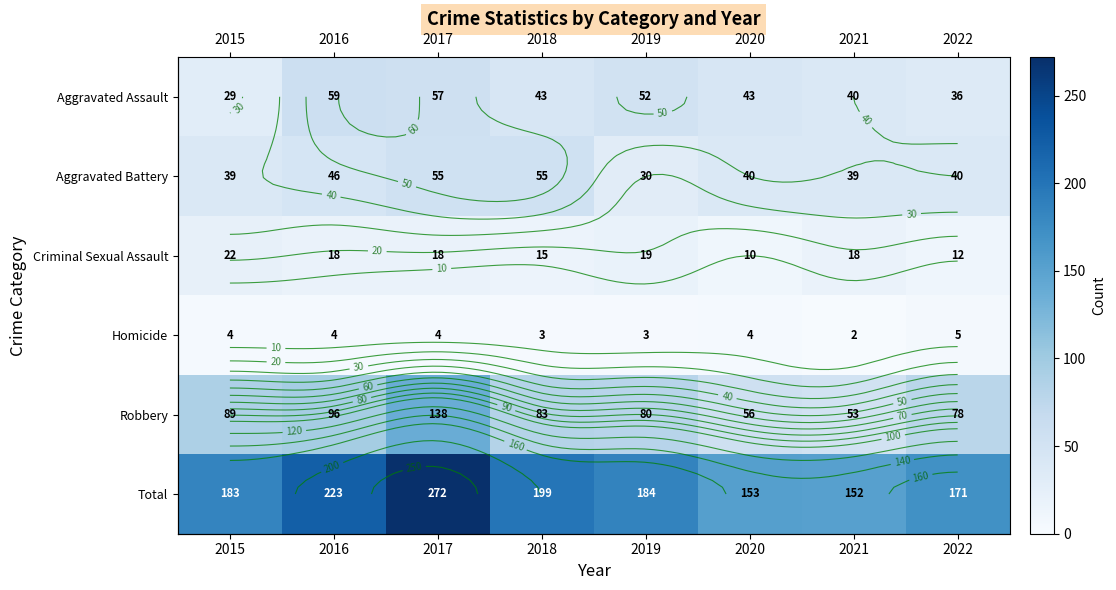

What is the average value of the Robbery series?

84